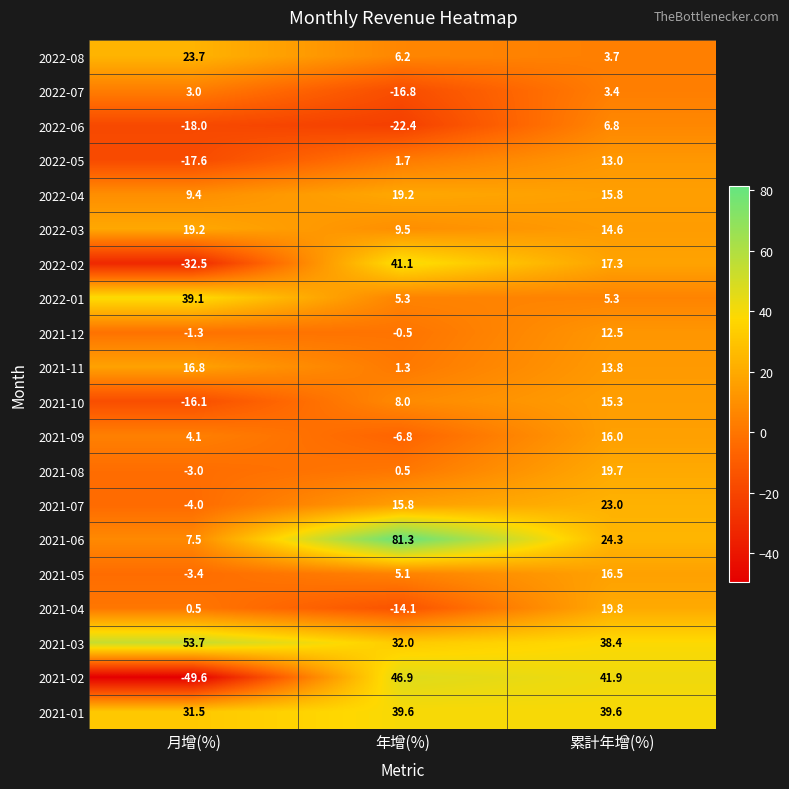

At which label is 2022-02 closest to 4?

累計年增(%)